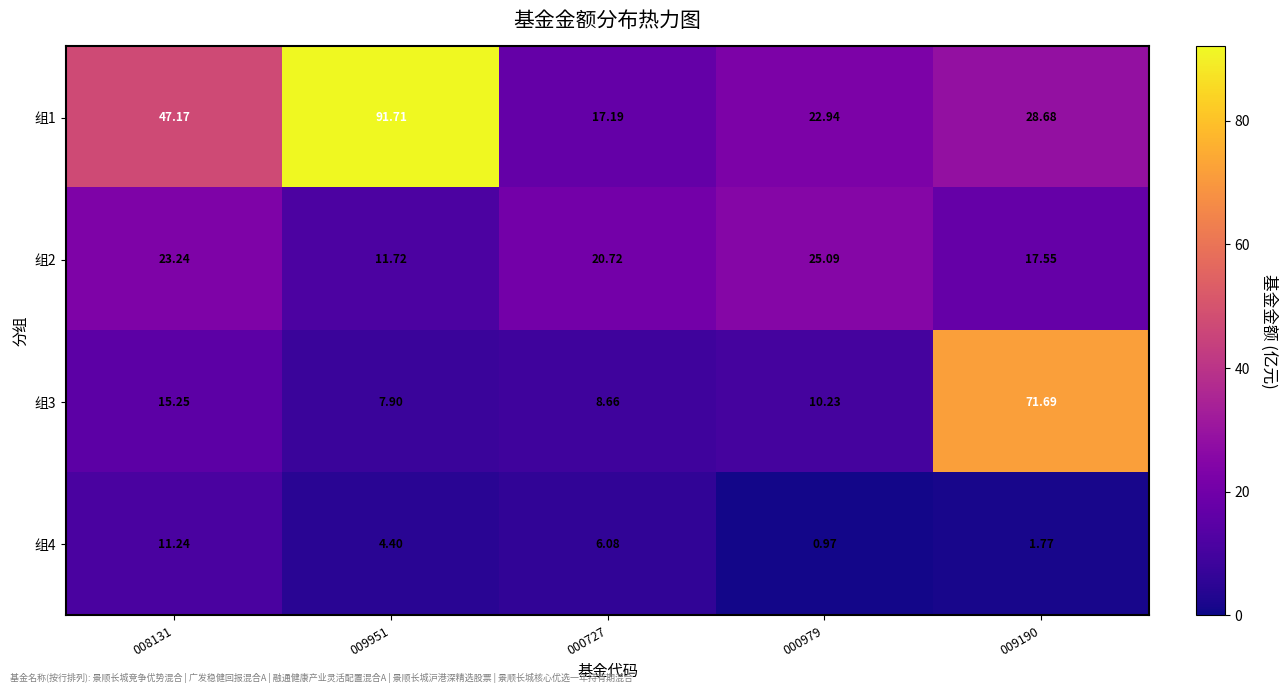

Is the value of 组4 at 008131 greater than the value of 组3 at 008131?

No